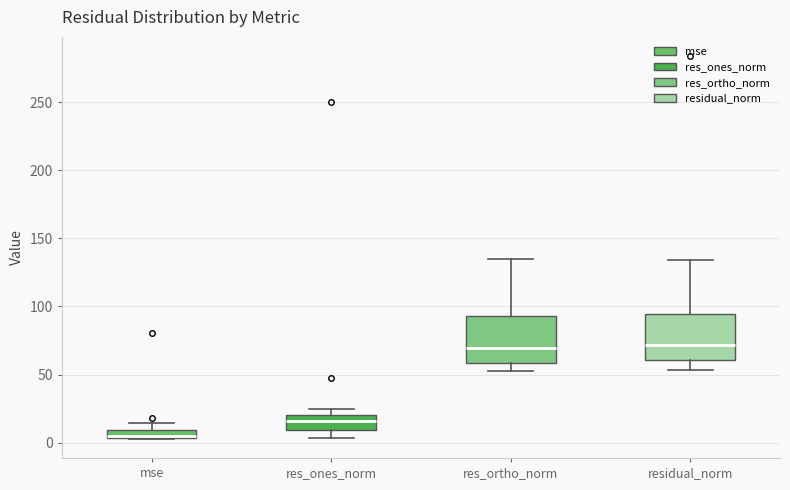

Where does the upper whisker of the box for mse end on the y-axis? The values are not printed on the chart, so give them approximately, as read against the axis.

15